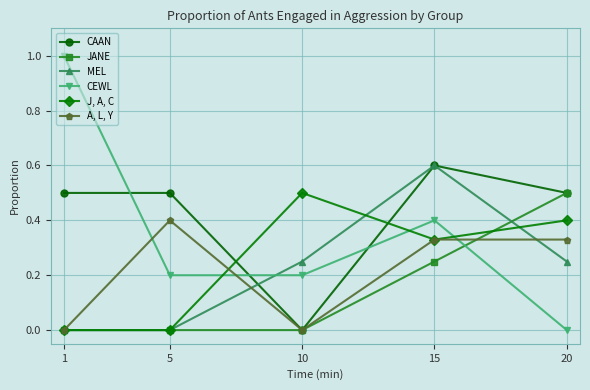

True or false: JANE has more than 2 interior local peaks.

False